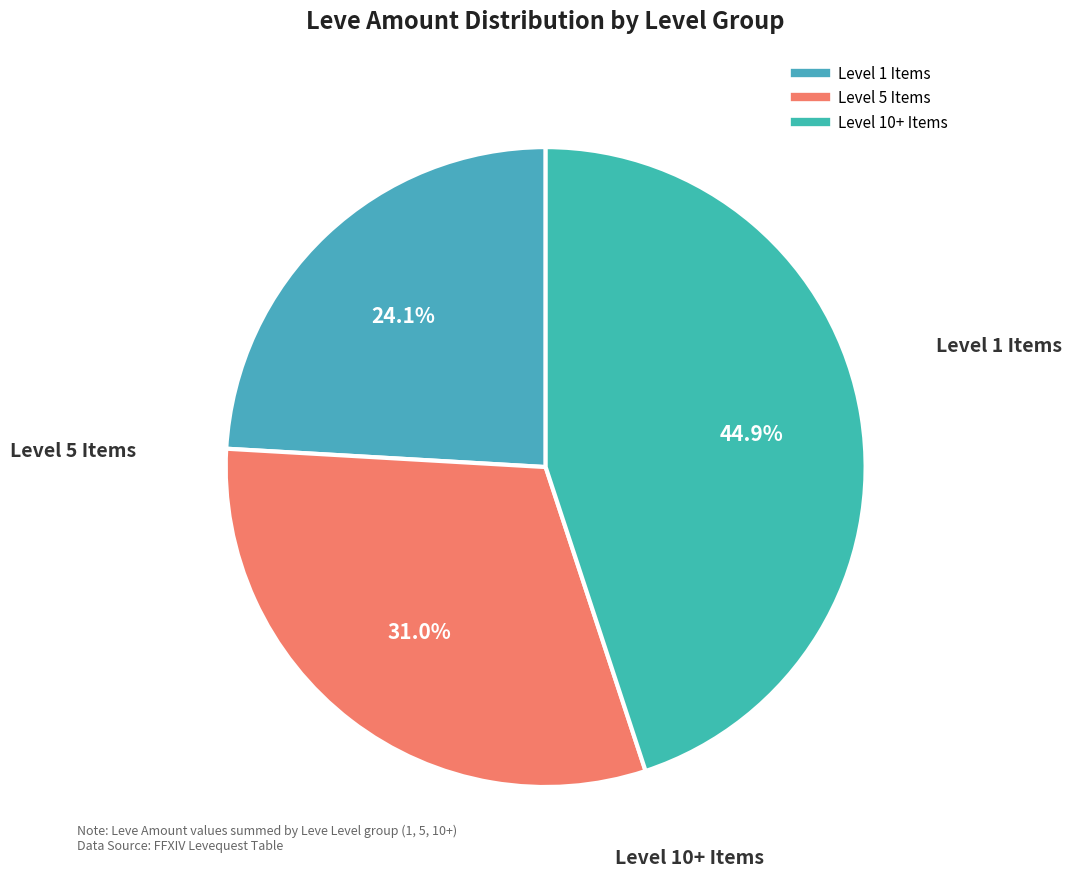

Does any single category account for the majority?

No